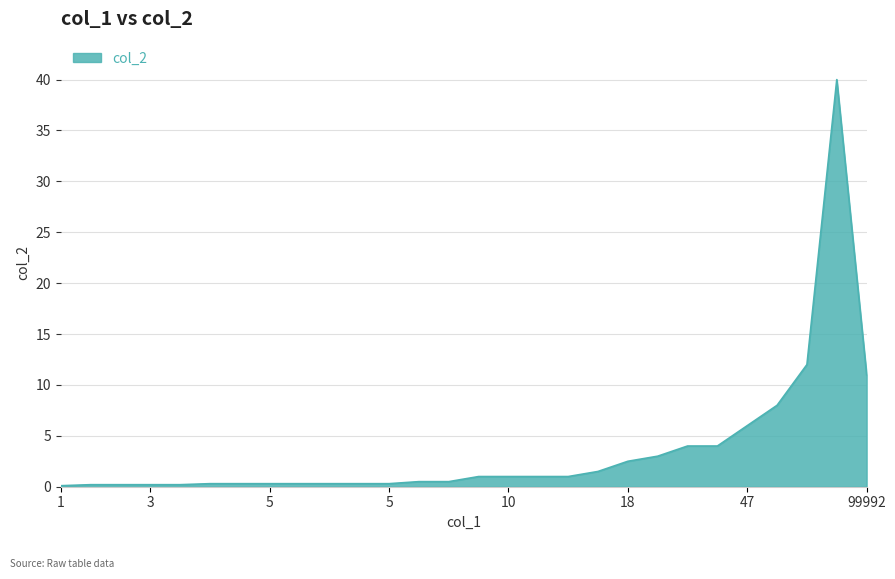

What is the maximum value shown in the chart?

40.0